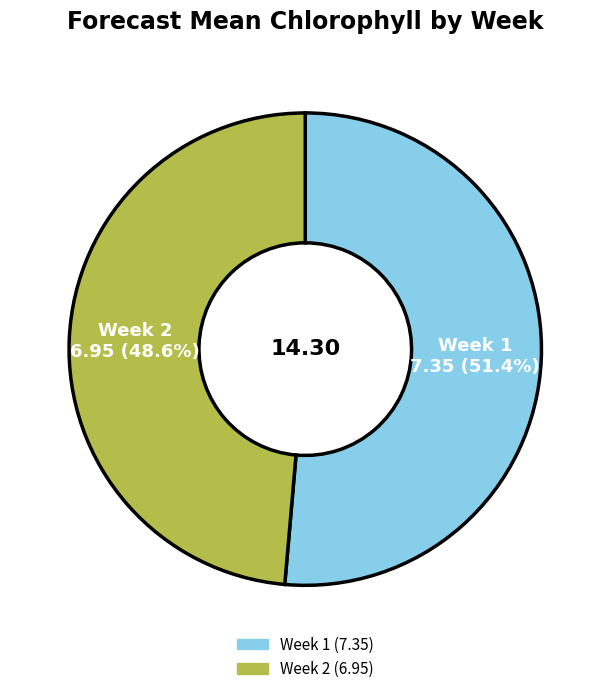

Do Week 1 and Week 2 together represent more than half of the pie?

Yes